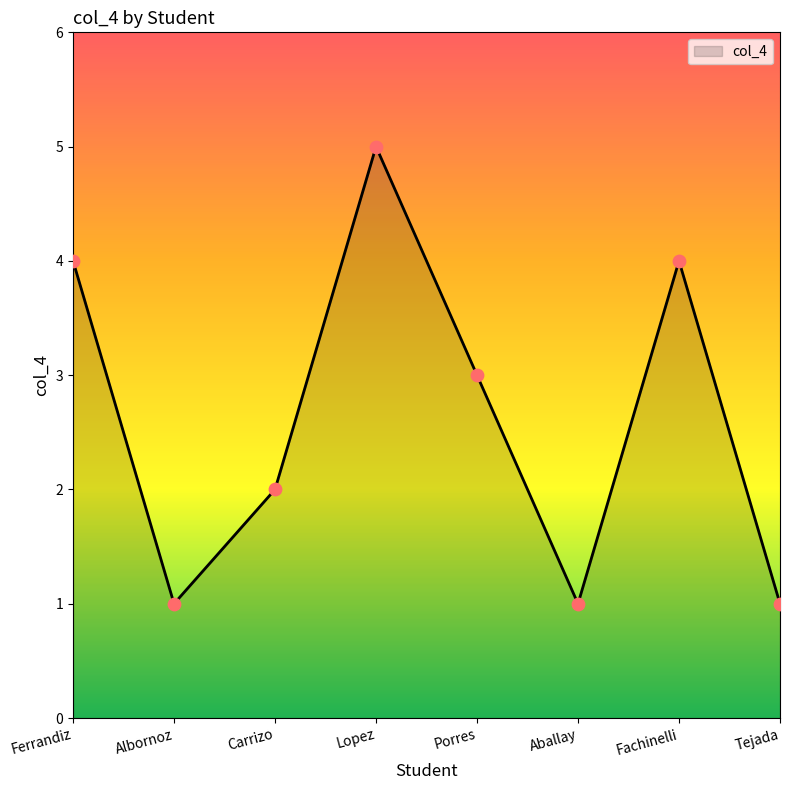

Approximately how many times larger is the value at Porres compared to Aballay?

3.0